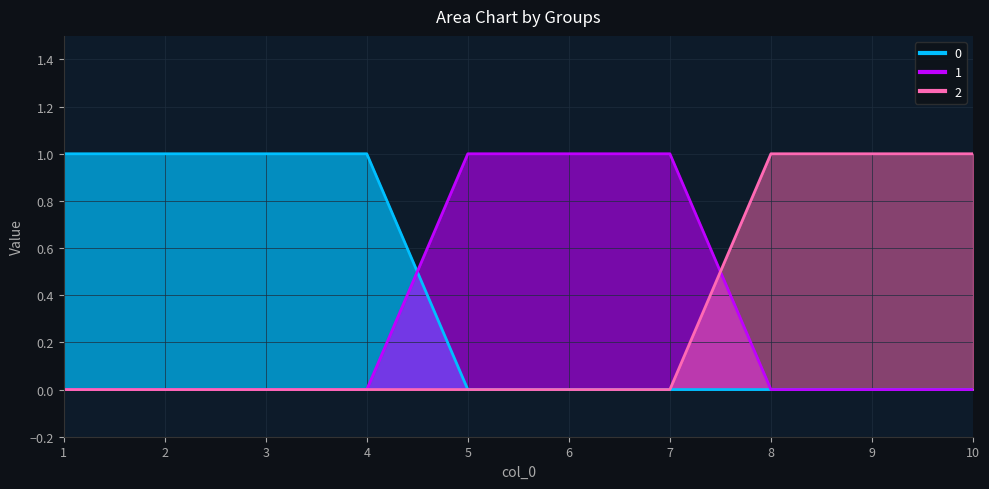

How many positive values does the 1 series have?

3